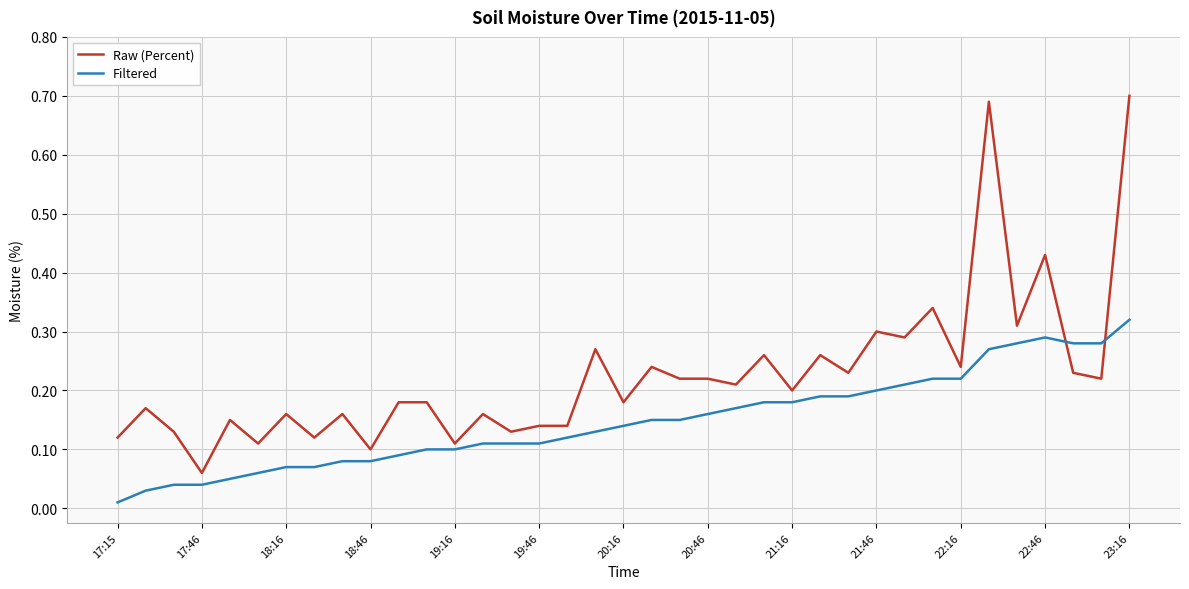

Count the number of data series in this chart.

2